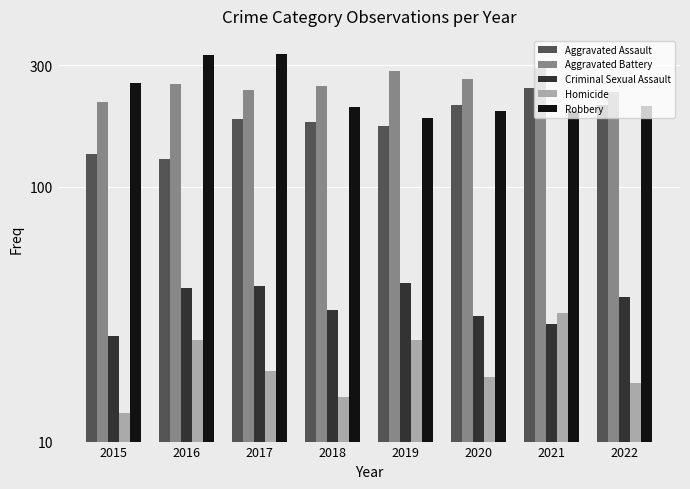

What is the value of the Robbery bar at the 6th from the left?

199